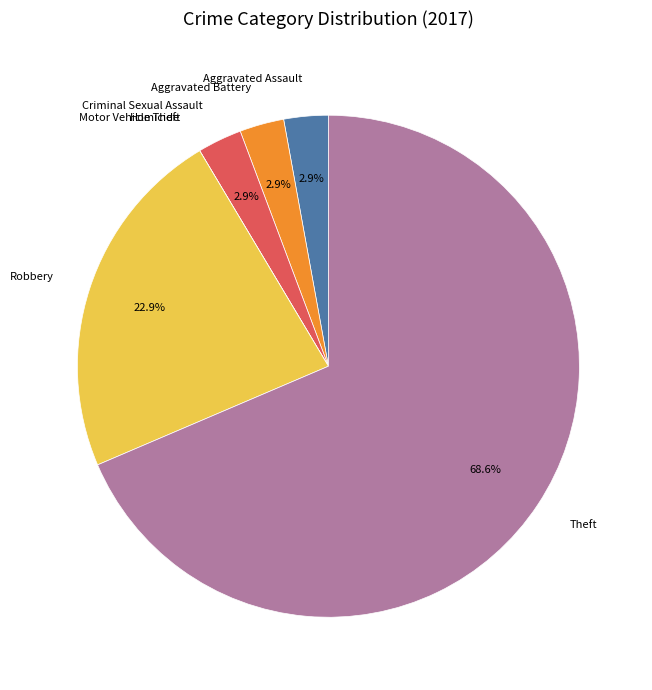

What is the largest slice in the pie chart?

Theft